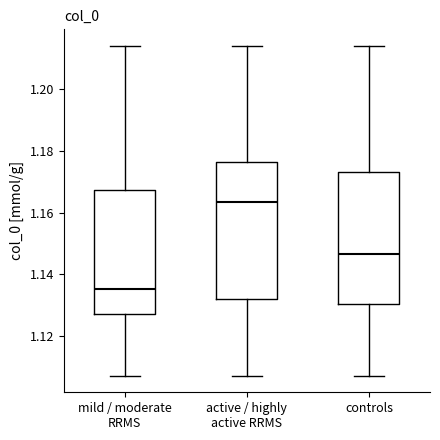

Where does the upper whisker of the box for mild / moderate RRMS end on the y-axis? The values are not printed on the chart, so give them approximately, as read against the axis.

1.214